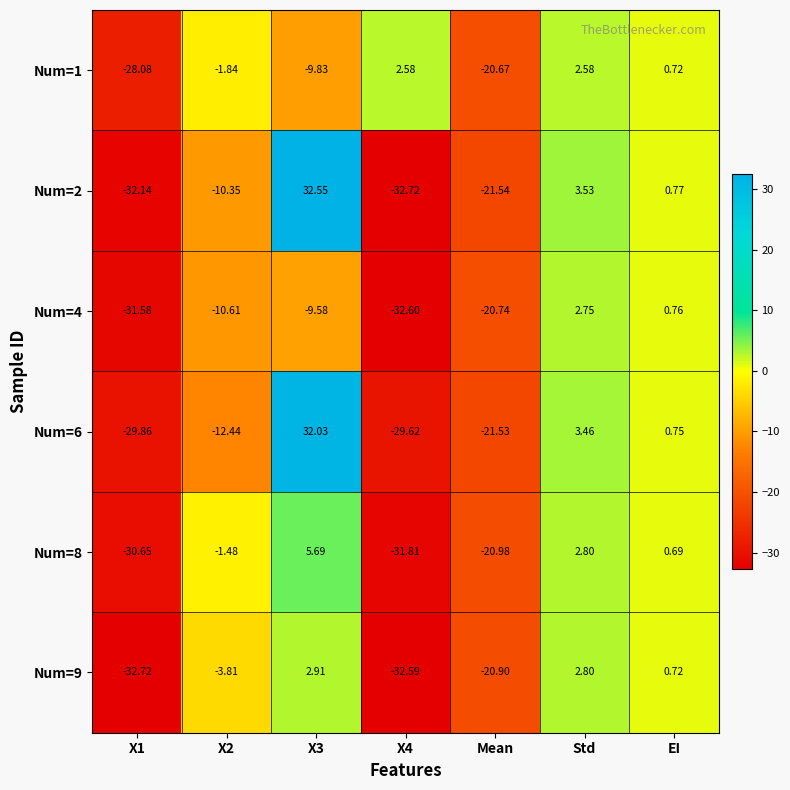

How many values in the Num=8 series exceed -1?

3